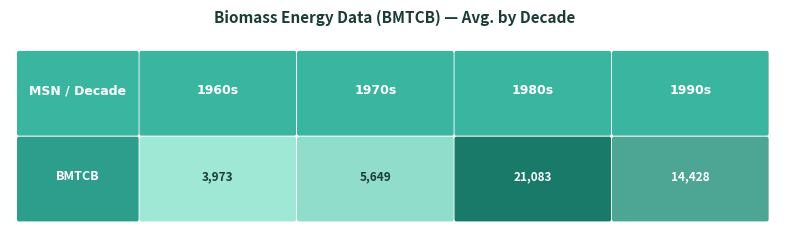

What is the average value?

11283.2